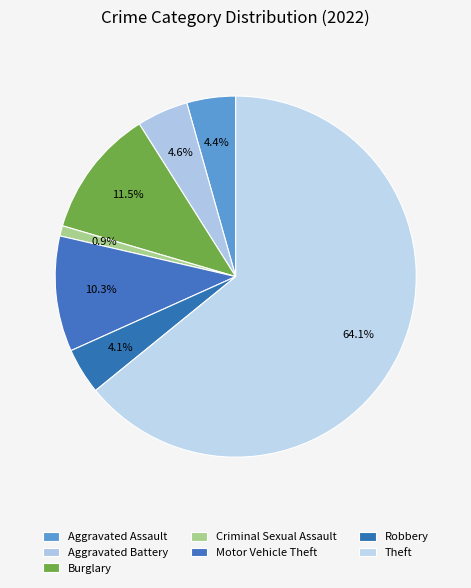

Count the number of slices in the pie.

7